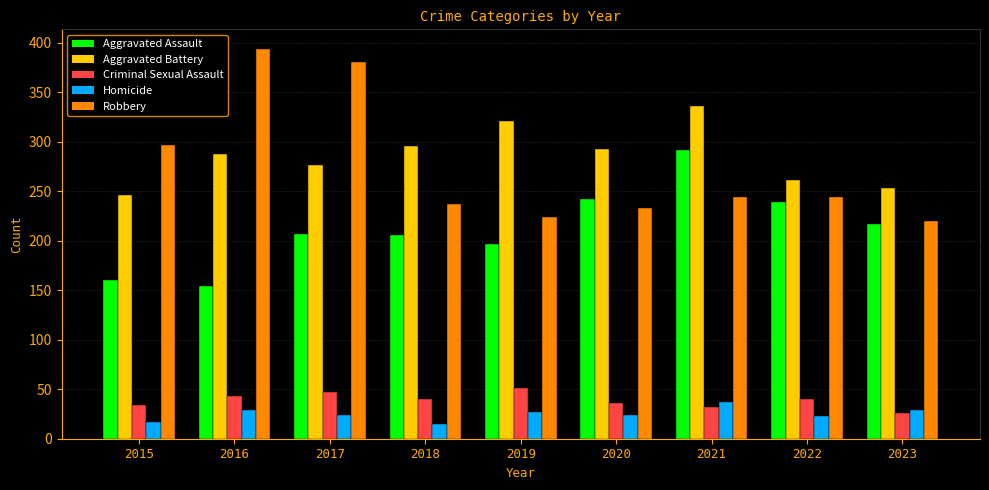

Is the value of Criminal Sexual Assault at 2019 greater than the value of Aggravated Battery at 2019?

No